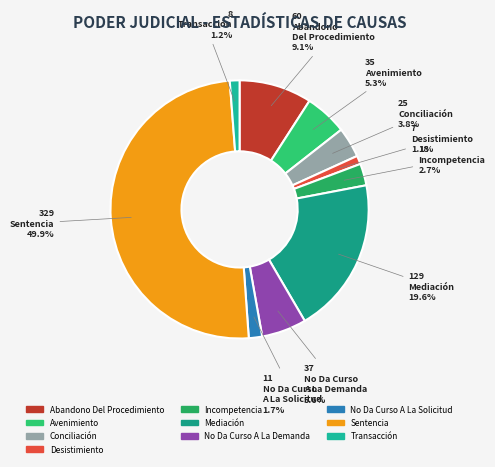

How many slices are in this pie chart?

10